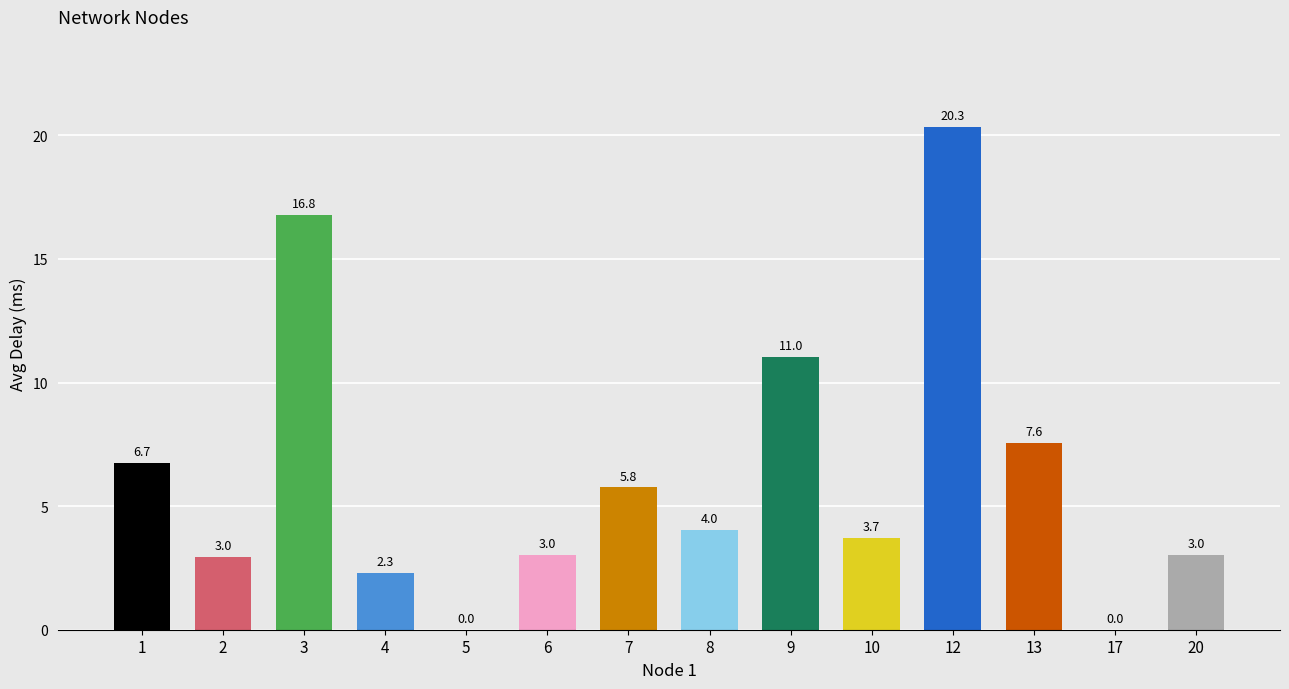

What is the sum of all values?

87.2